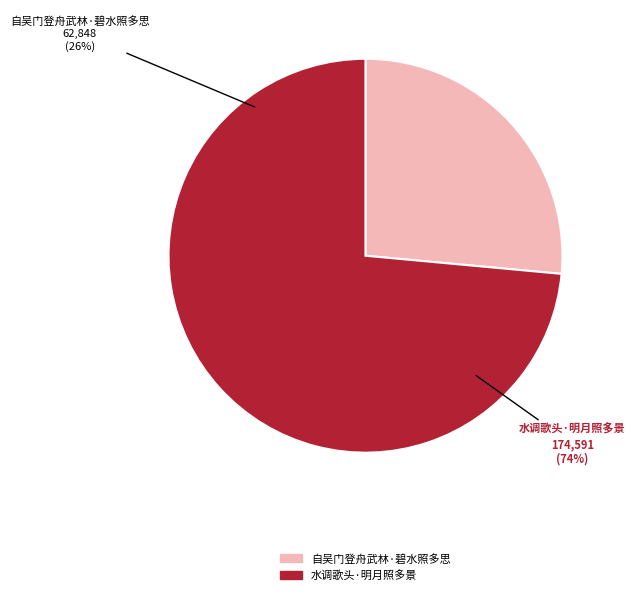

How many slices are in this pie chart?

2